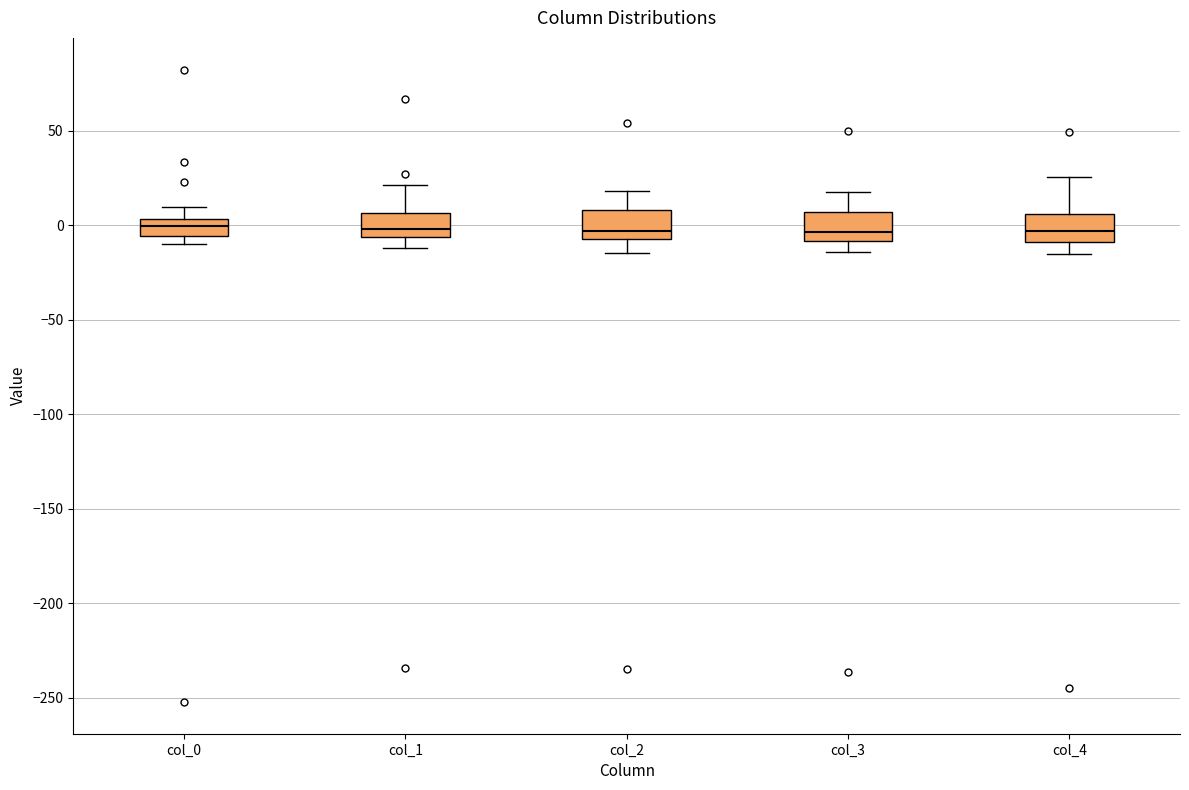

Reading left to right, transcribe this box plot: for each box, give where its median line is, the range the box spans, and where its two whiskers end, as read against the y-axis. The values are not printed on the chart, so give them approximately, as read against the axis.

col_0: median 0, box -5 to 5, whiskers -10 to 10
col_1: median 0, box -5 to 5, whiskers -10 to 20
col_2: median -5 (just above the box's lower edge), box -5 to 10, whiskers -15 to 20
col_3: median -5, box -10 to 5, whiskers -15 to 15
col_4: median -5, box -10 to 5, whiskers -15 to 25